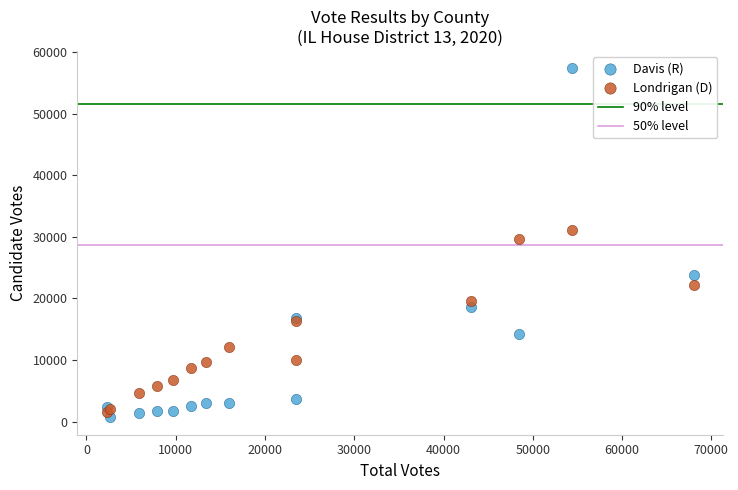

Which series reaches the maximum Y coordinate?

Davis (R)